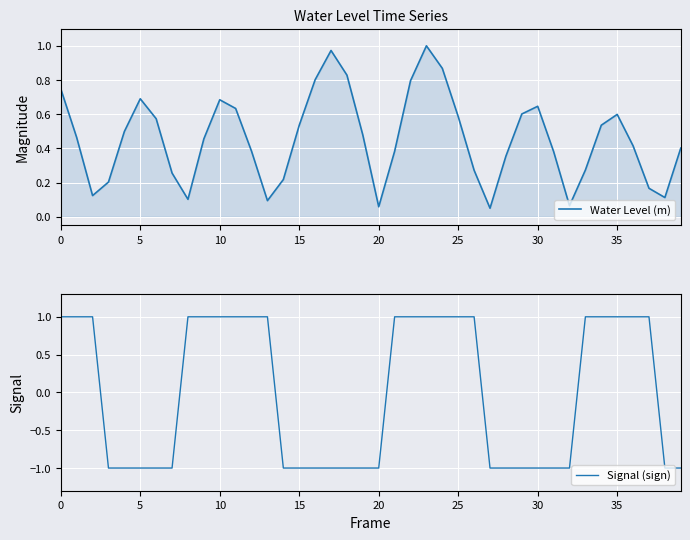

Count the number of data series in this chart.

2